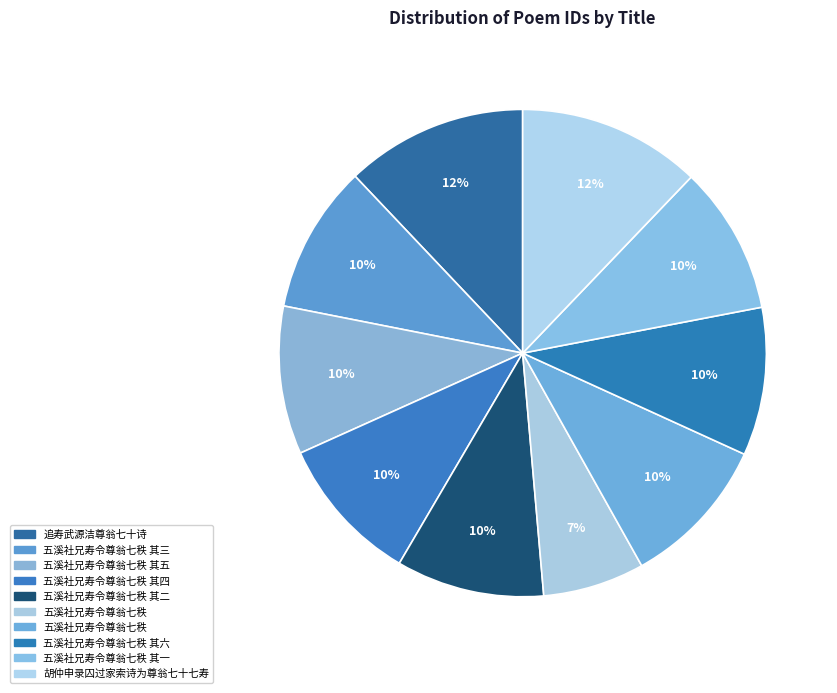

Count the number of slices in the pie.

10